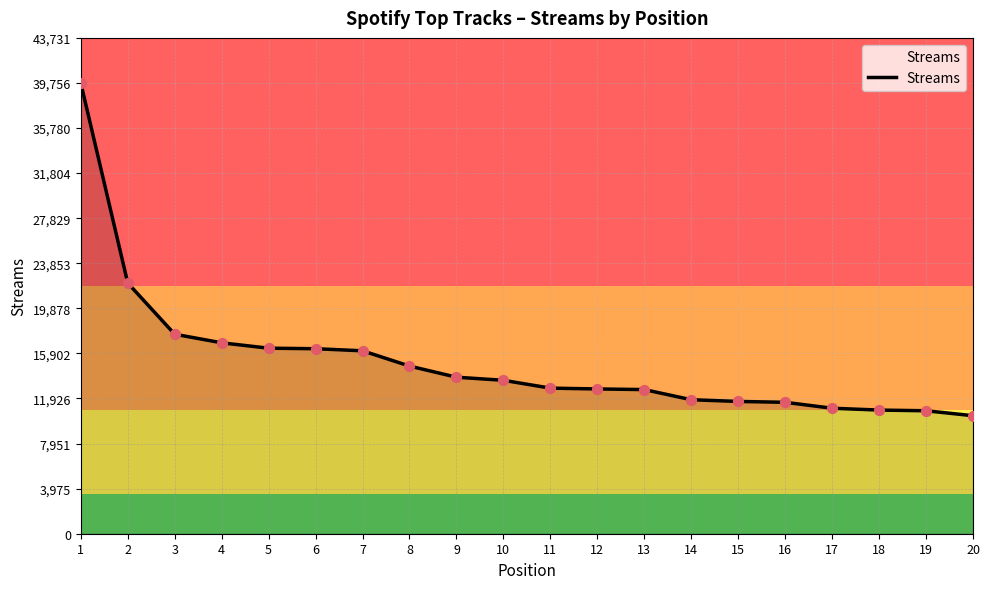

Which has a higher value, 20 or 13?

13